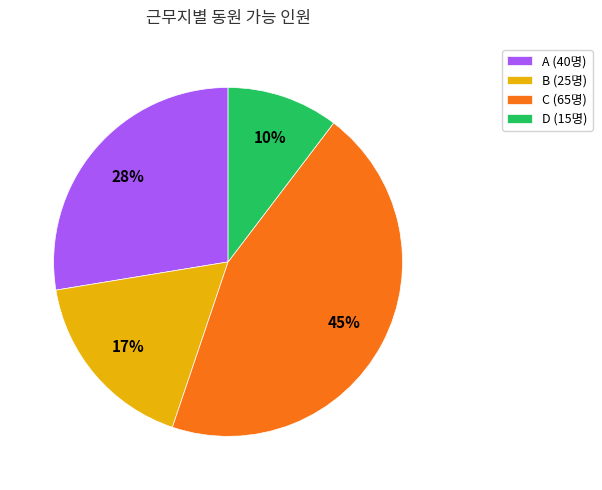

Which slice is the largest?

C